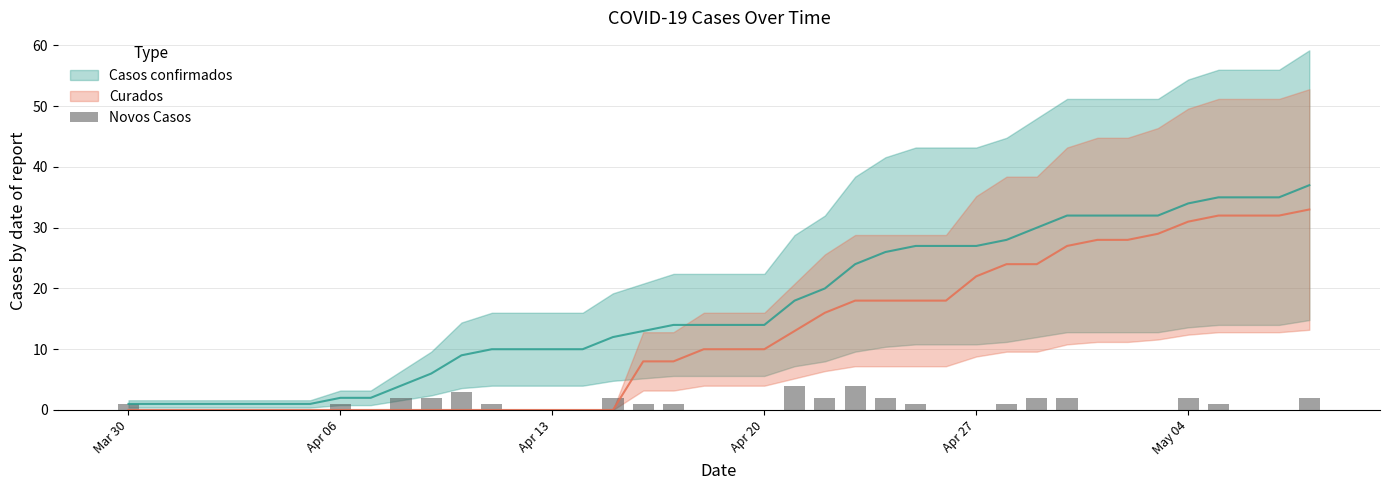

Reading right to left, transcribe all the data shown in this chart.

2	0	0	1	2	0	0	0	2	2	1	0	0	1	2	4	2	4	0	0	0	1	1	2	0	0	0	1	3	2	2	0	1	0	0	0	0	0	0	1